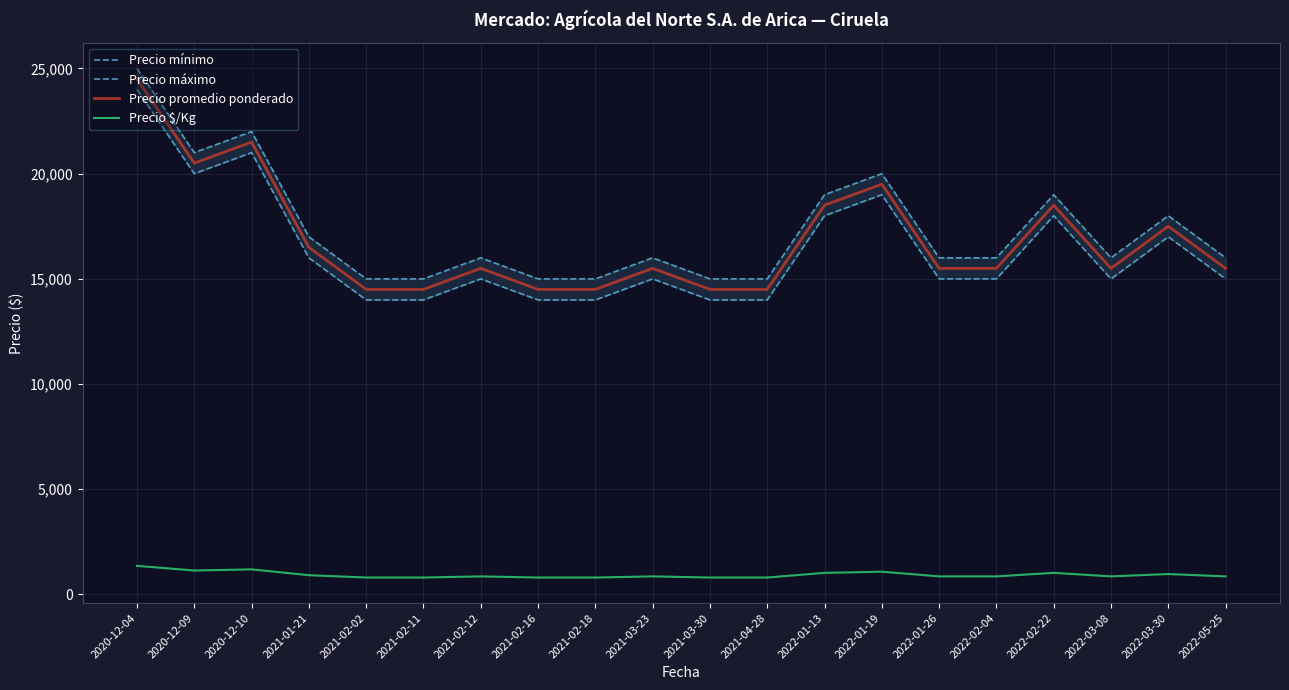

Which has a higher value, 2022-01-13 or 2022-05-25?

2022-01-13